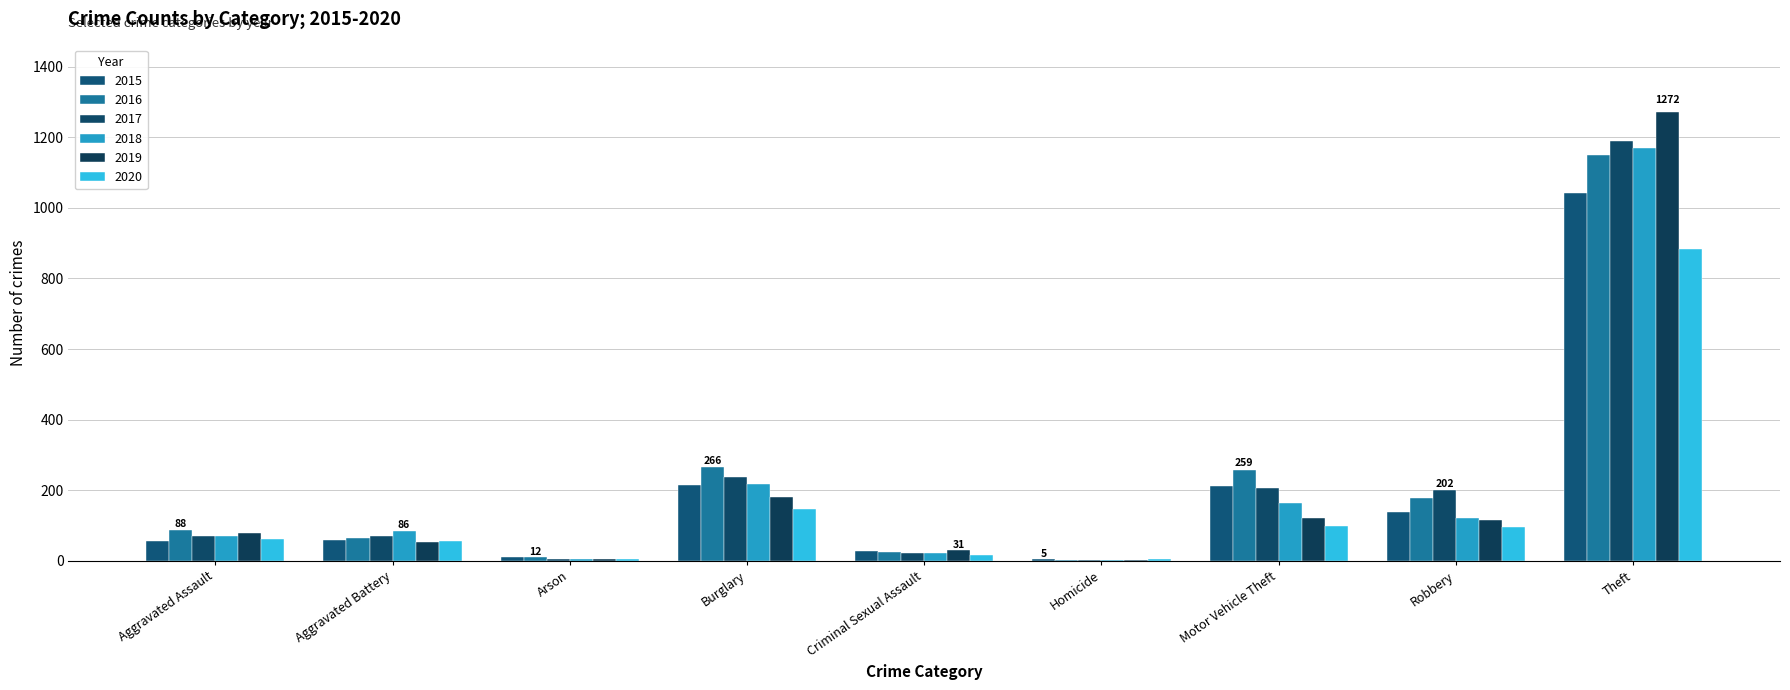

At Arson, list the series in order from smallest to largest.

2019, 2017, 2018, 2020, 2015, 2016